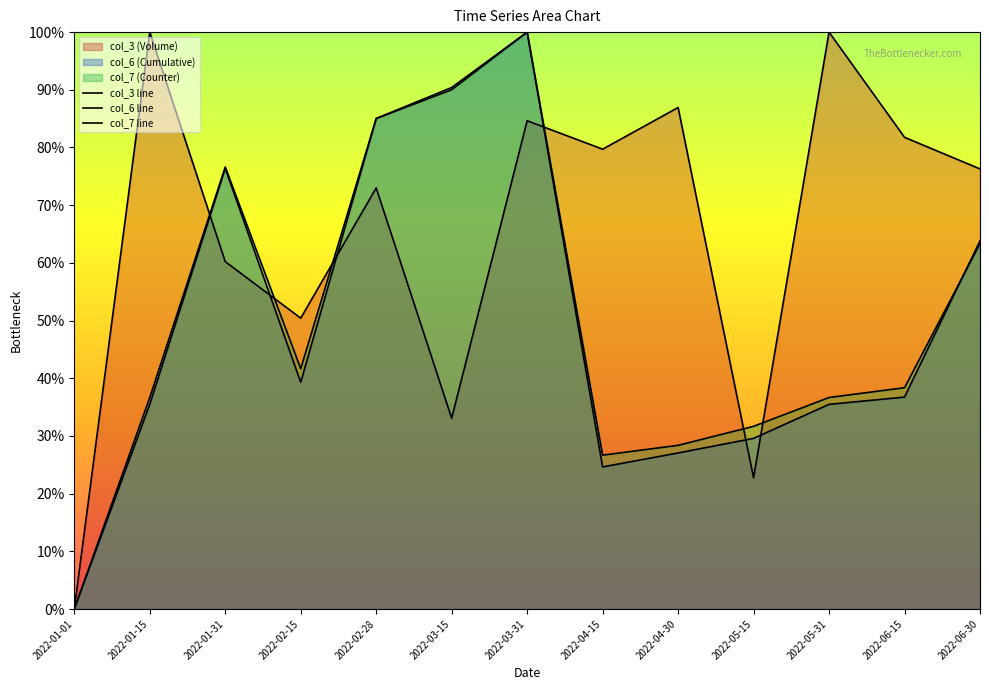

What is the difference between the second highest and second lowest values in the col_7 line series?

63.3